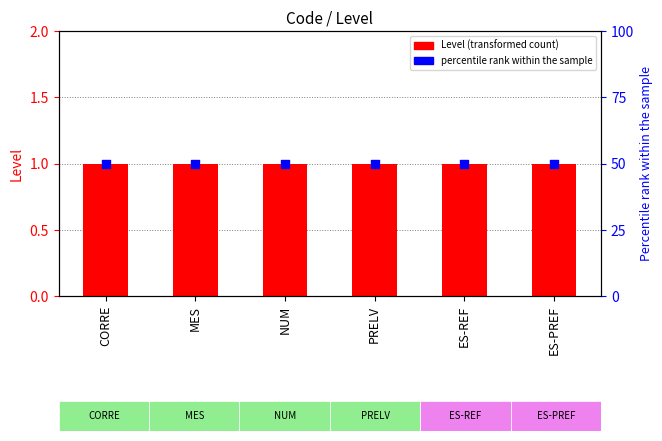

Is the value of percentile rank within the sample at PRELV greater than the value of Level at ES-PREF?

Yes